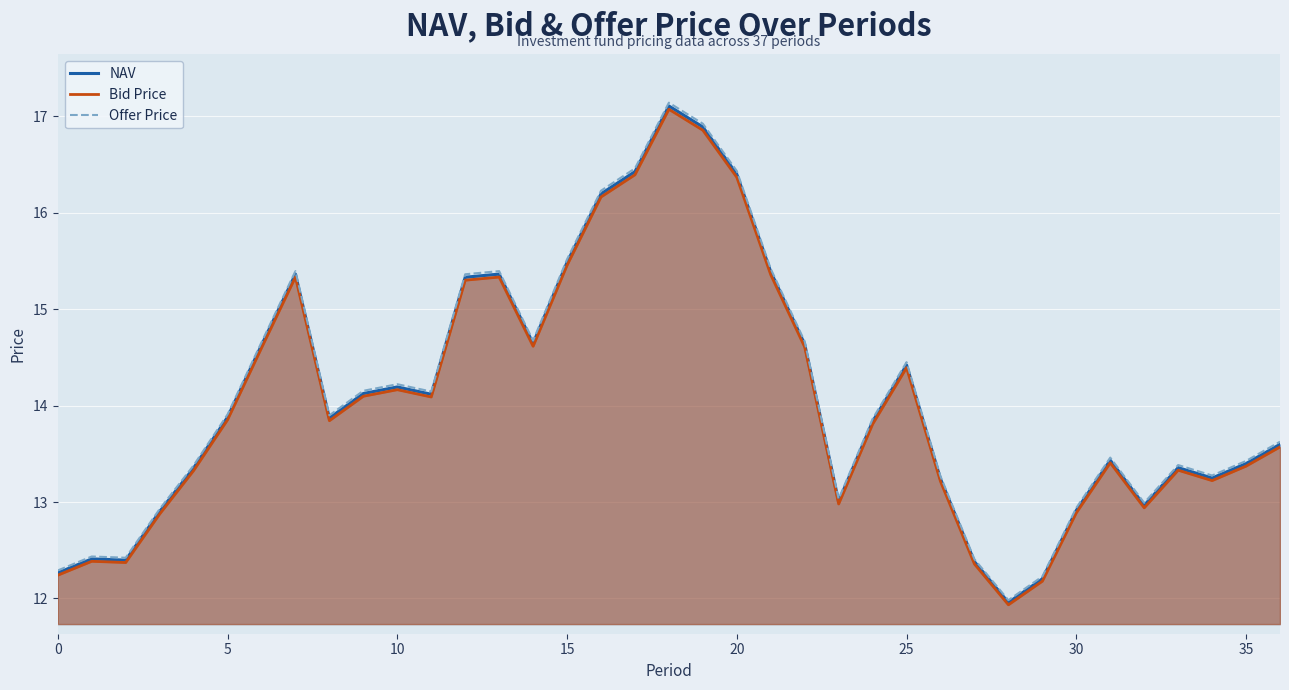

What value does the NAV series have at 29?

12.2